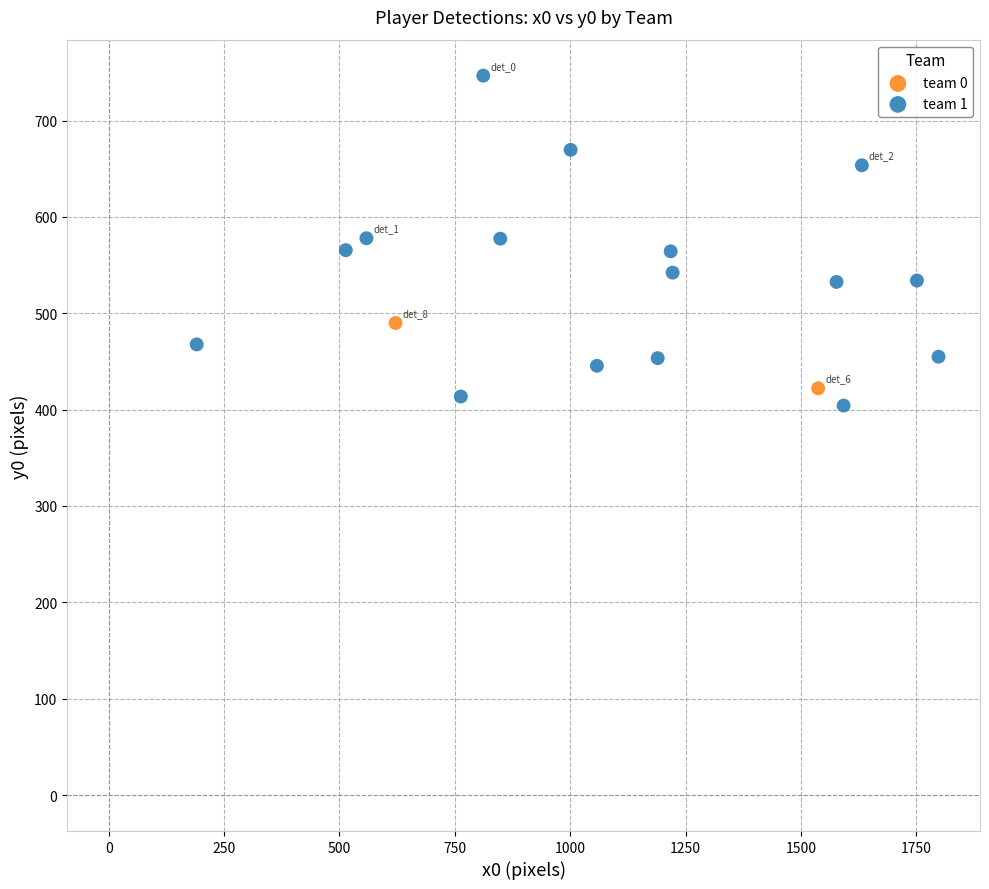

What are all the series names shown in the legend?

team 0, team 1